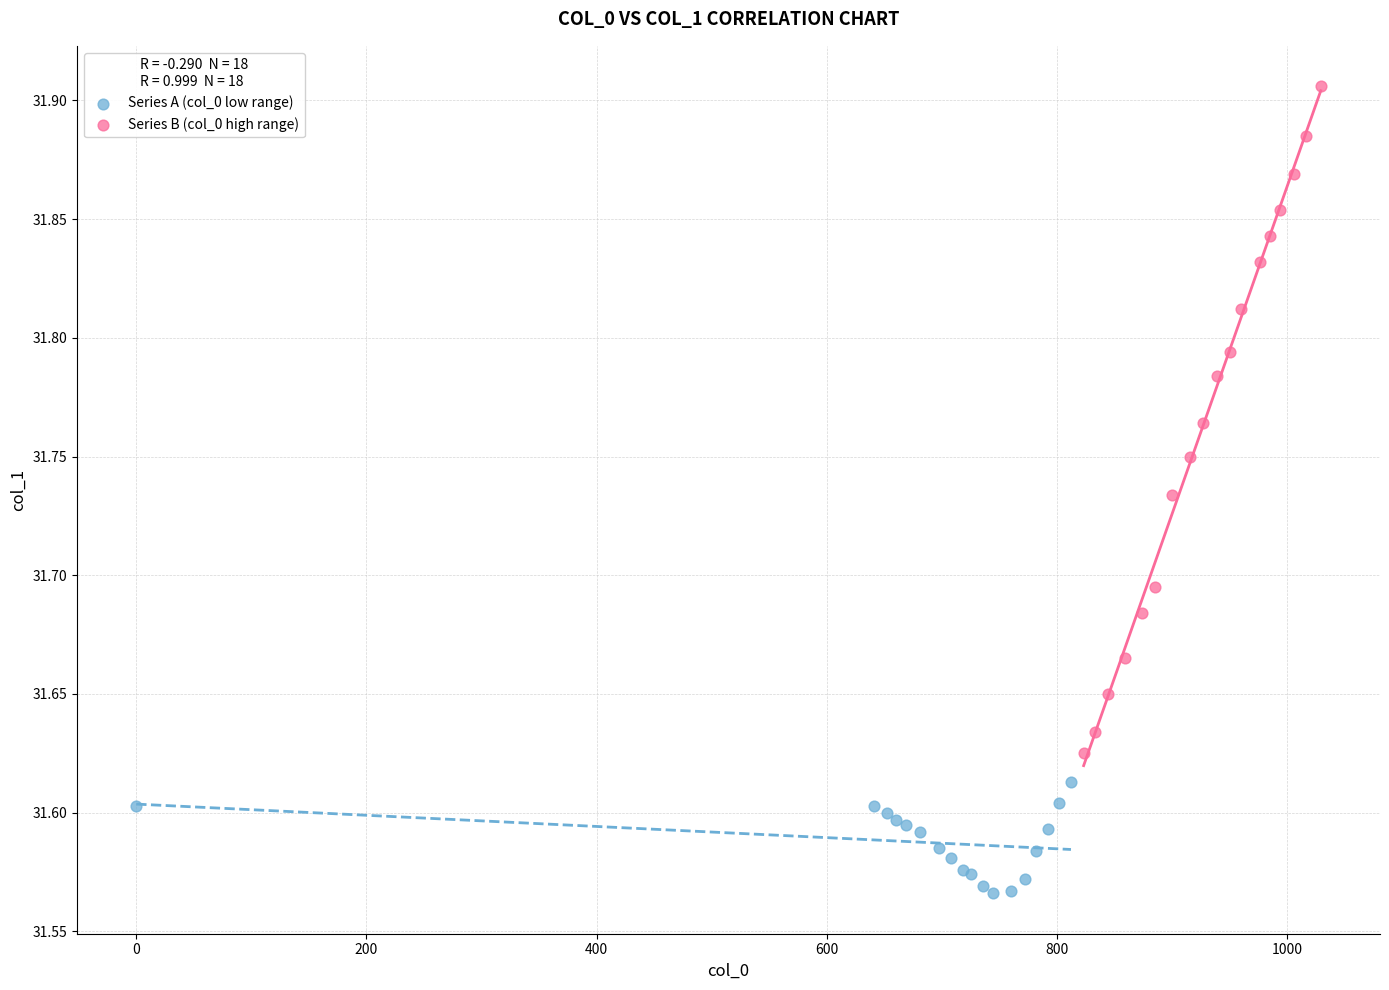

Which series has the widest spread of Y values?

Series B (col_0 high range)